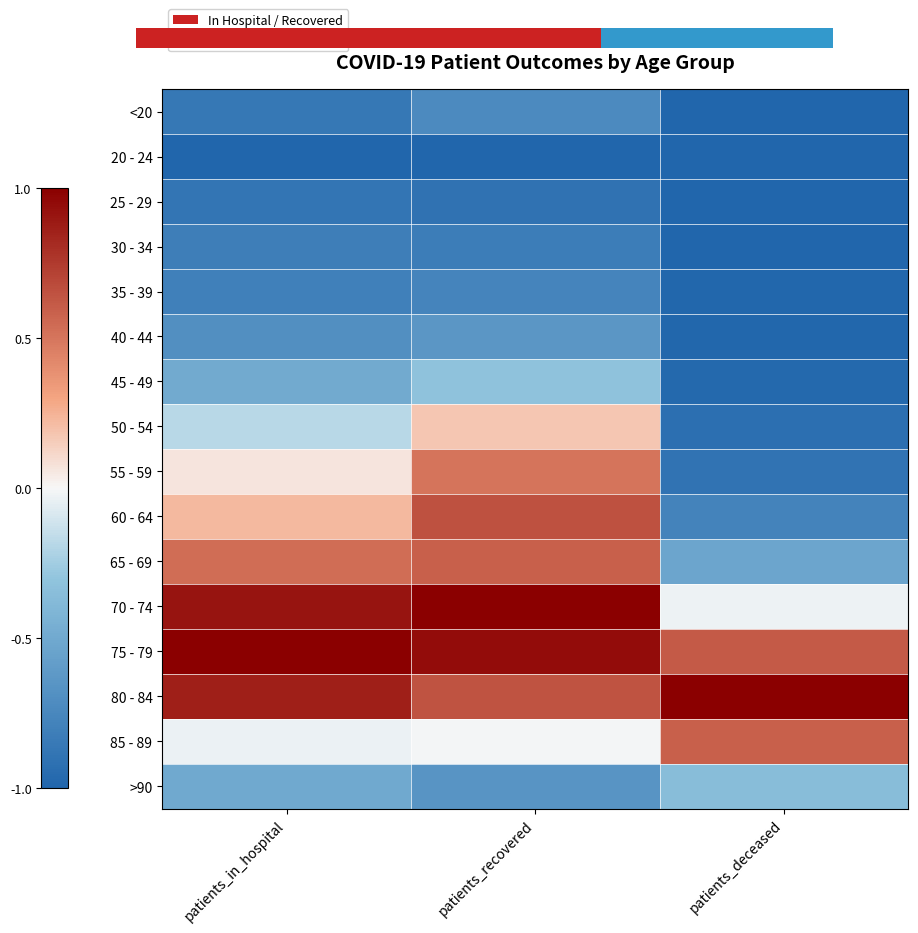

Is it true that 20 - 24 equals -0.5 at patients_in_hospital?

False